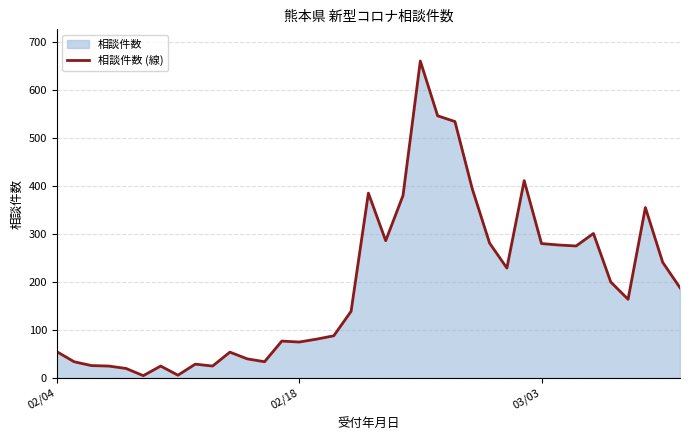

What is the difference between the maximum and minimum values?

655